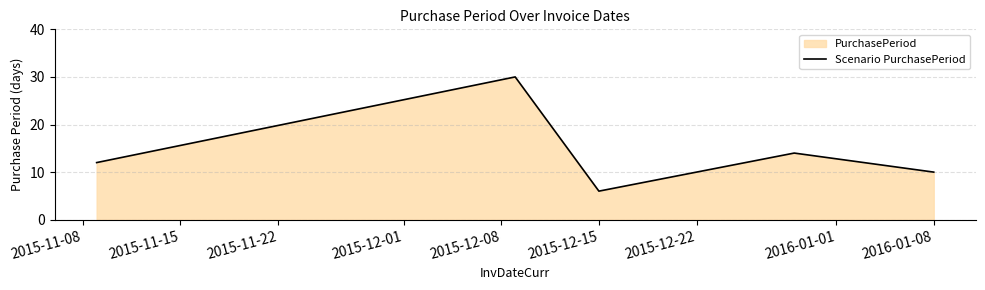

How many series are shown in this chart?

1